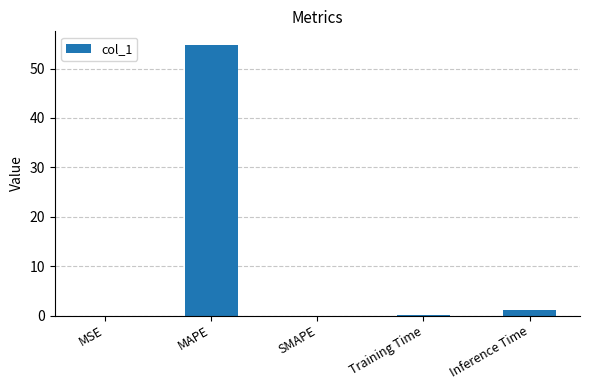

True or false: the data shows 0.0 at MSE.

True